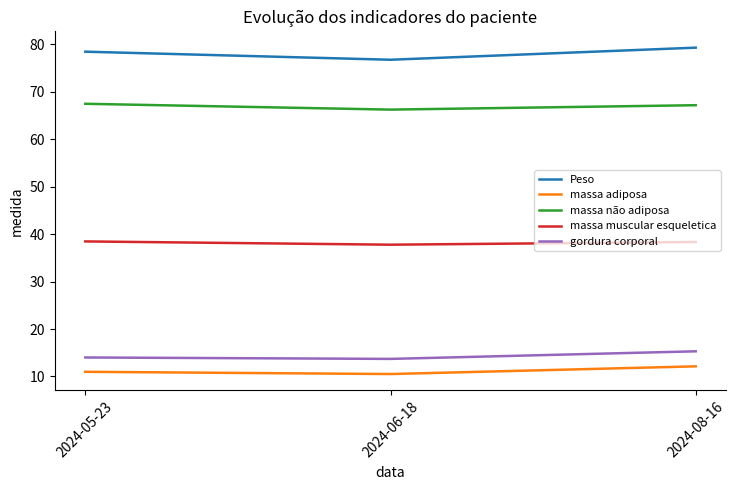

What is the difference between the highest and lowest values at 2024-08-16?

67.2